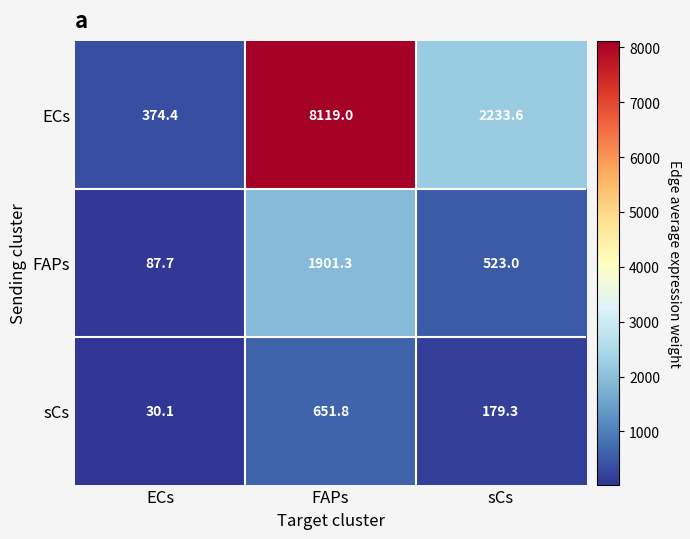

Rank the categories by sCs value from lowest to highest.

ECs, sCs, FAPs